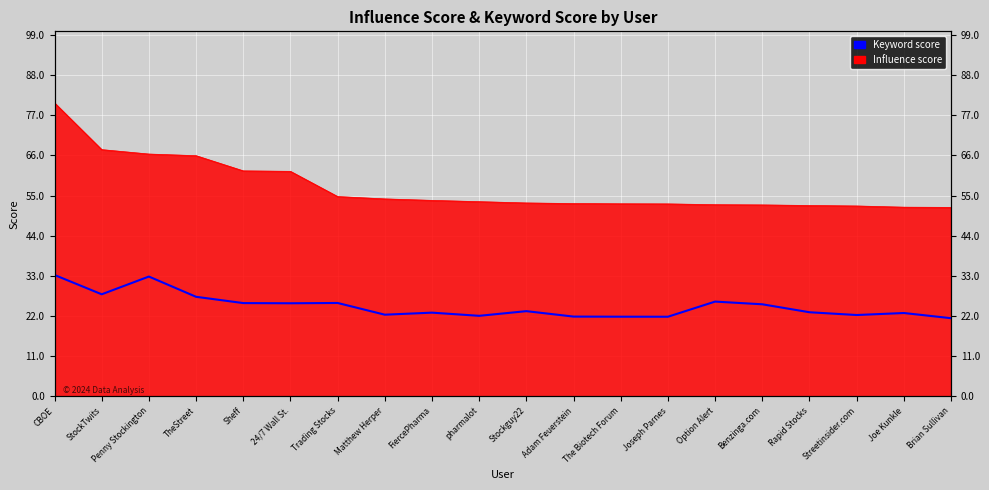

Count the number of values greater than 23.

11